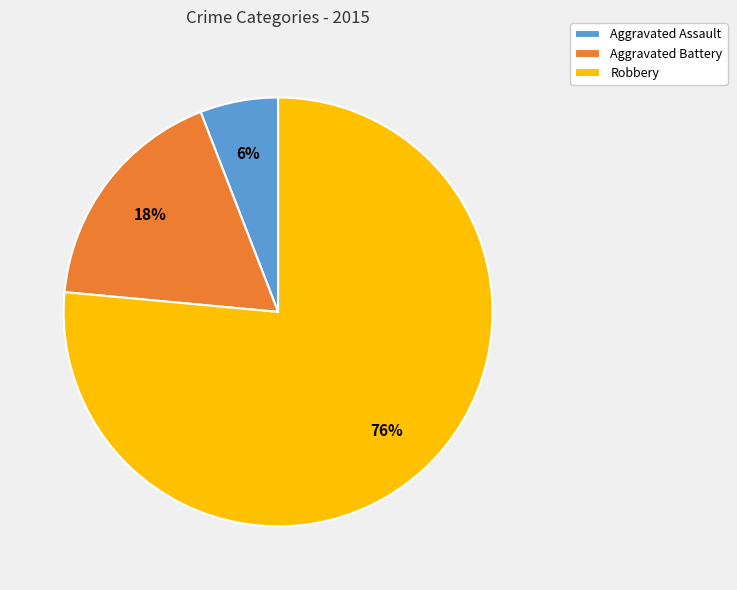

Count the number of slices in the pie.

3